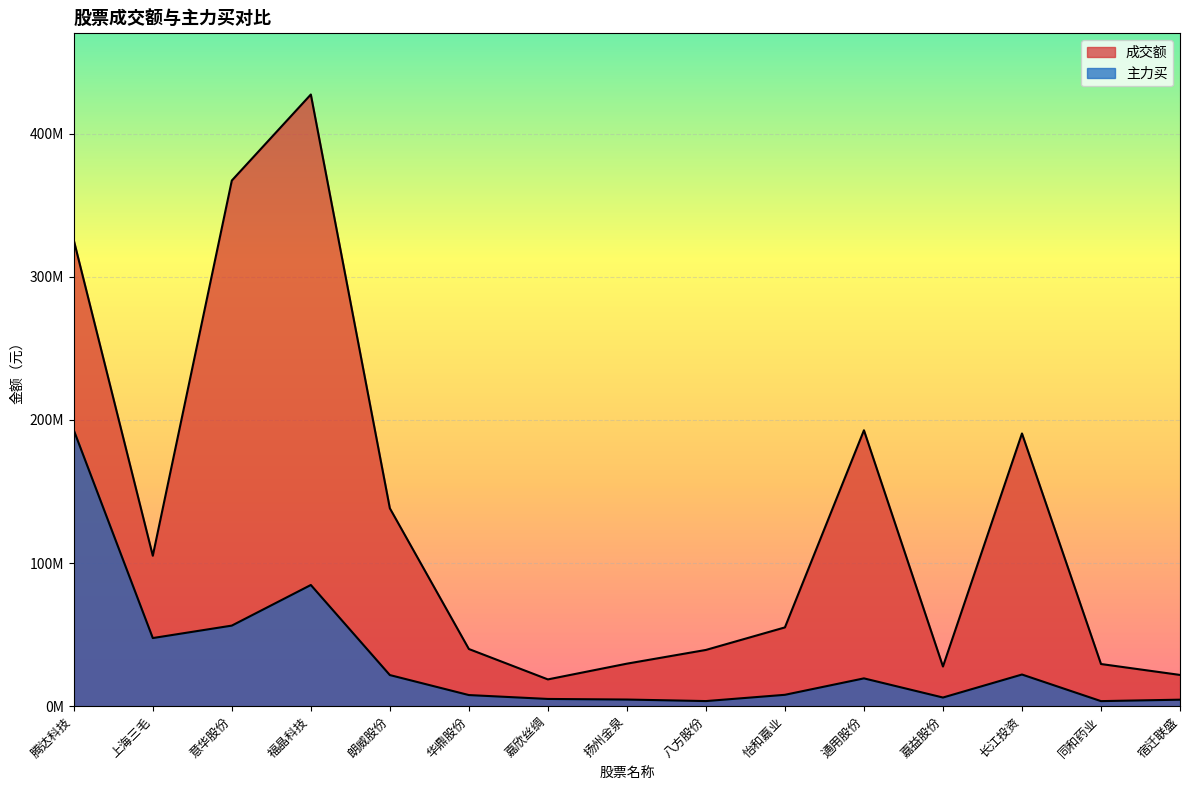

At which label is 主力买 closest to 98172057?

福晶科技